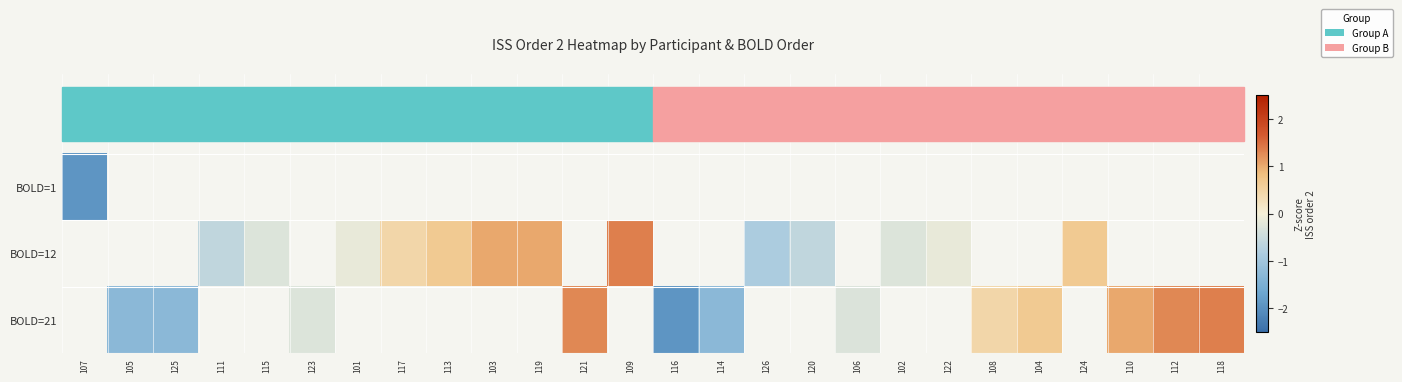

What is the sum of the BOLD=21 values at 116 and 112?

-0.6